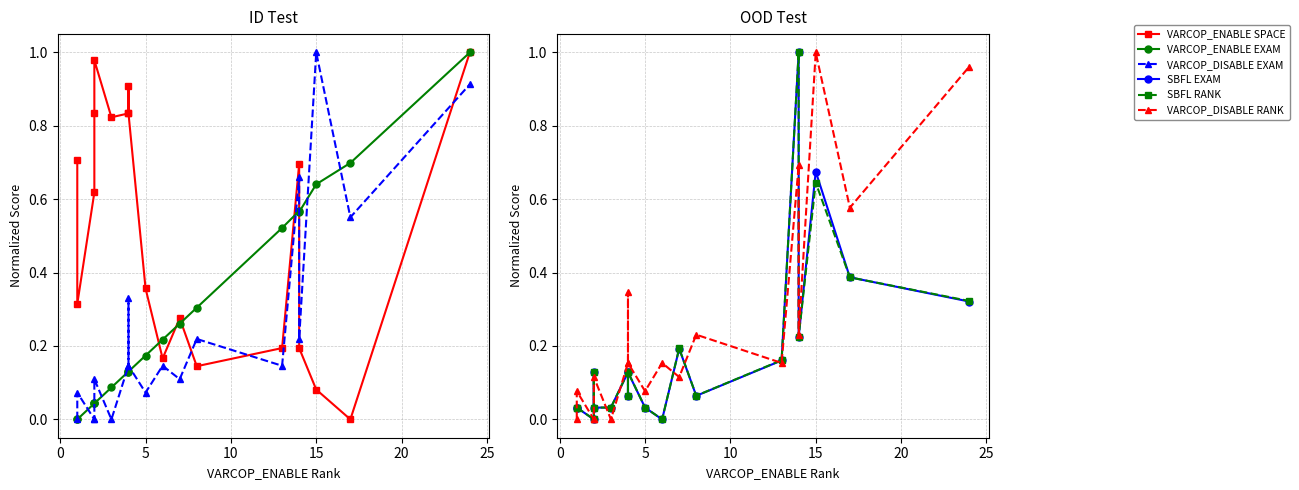

The value of VARCOP_ENABLE SPACE at 13 is 0.2. True or false?

True